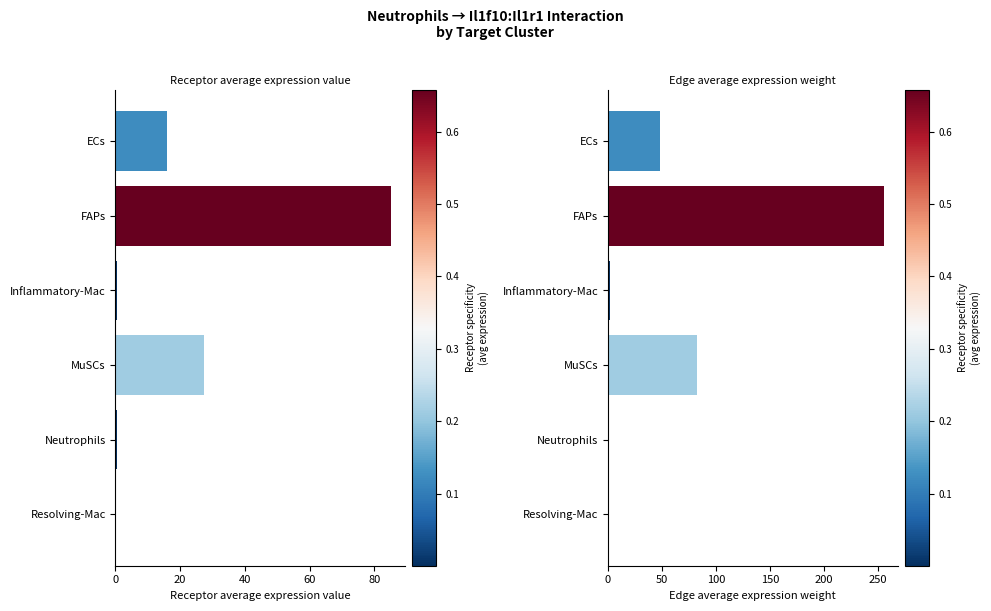

What is the lowest value of the Edge average expression weight series?

0.3